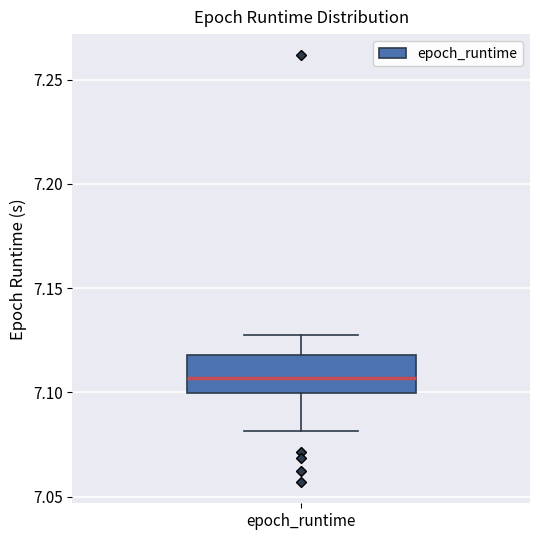

Read this box plot against the y-axis: the position of the median line, the range covered by the box, and the ends of both whiskers. The values are not printed on the chart, so give them approximately, as read against the axis.

median 7.105, box 7.100 to 7.120, whiskers 7.080 to 7.125